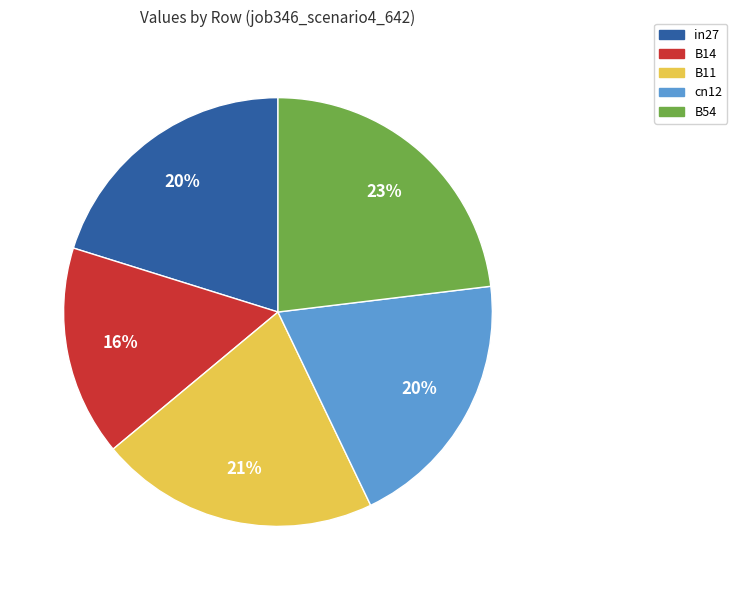

To the nearest percent, what is the difference between the largest and smallest slice percentages?

7%